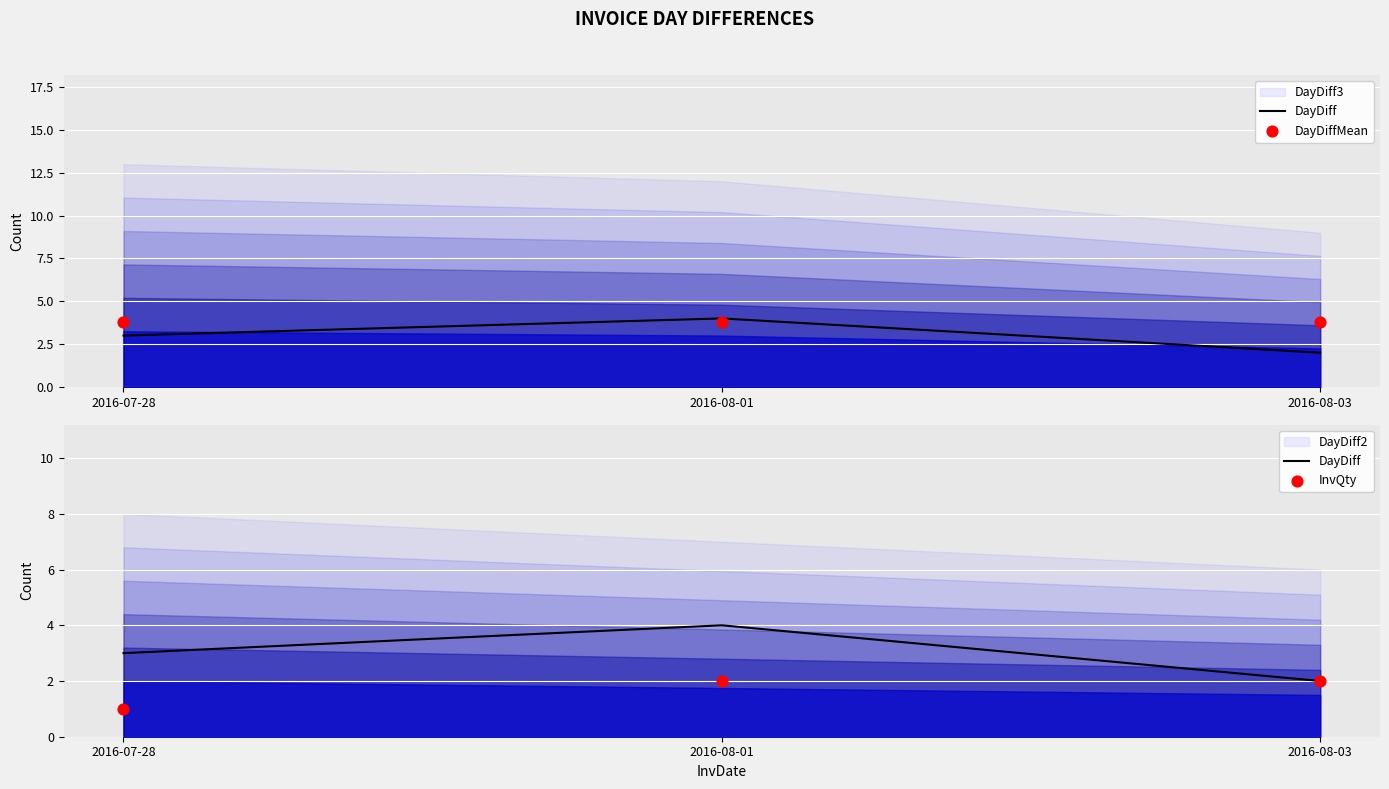

Which series reaches the minimum Y coordinate?

InvQty